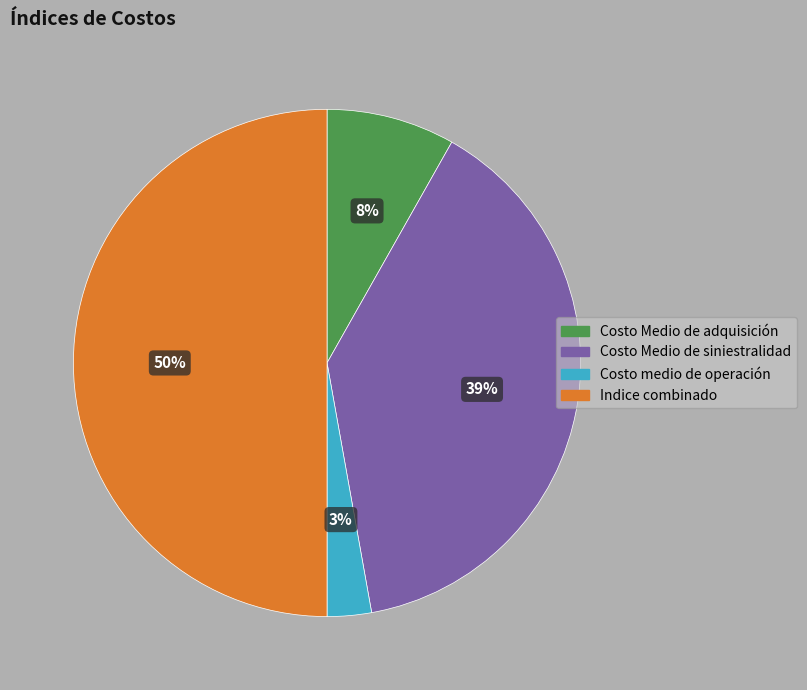

Which has a higher value, Costo Medio de siniestralidad or Indice combinado?

Indice combinado